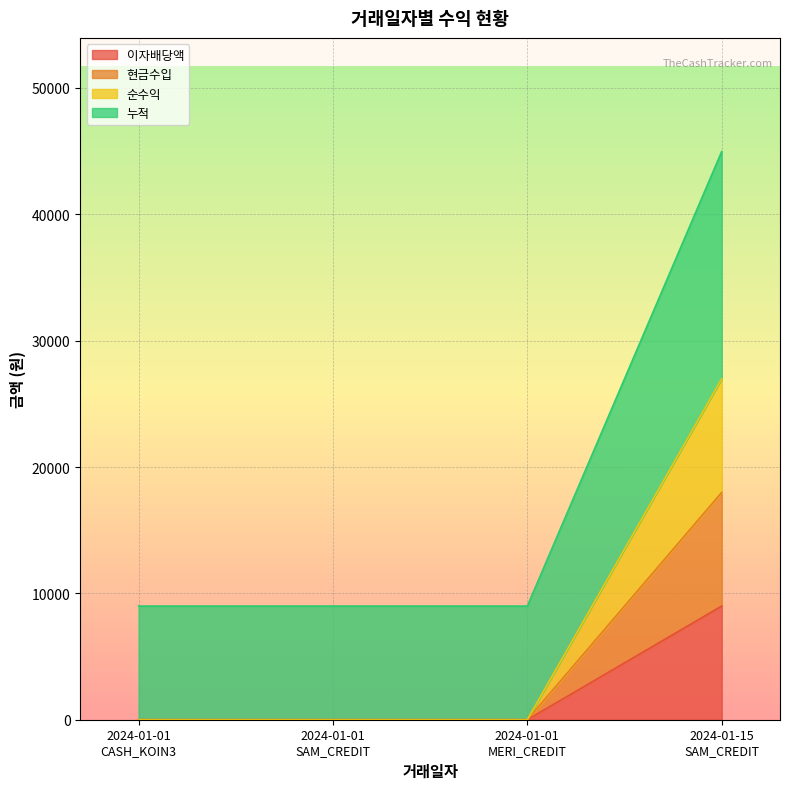

Rank the series at 2024-01-01
CASH_KOIN3 from highest to lowest value.

누적, 이자배당액, 현금수입, 순수익